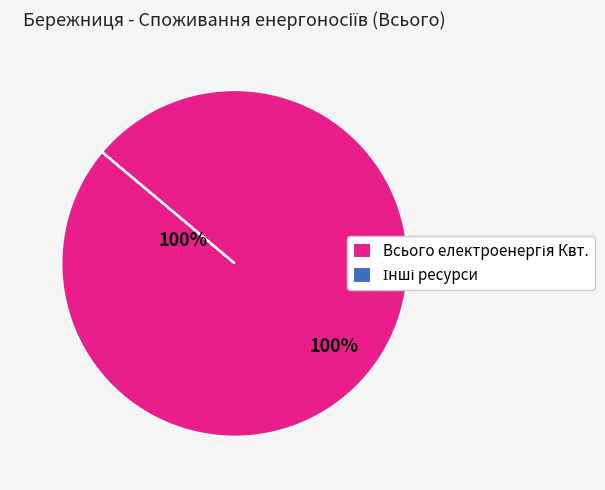

Is there a majority slice in this chart?

Yes